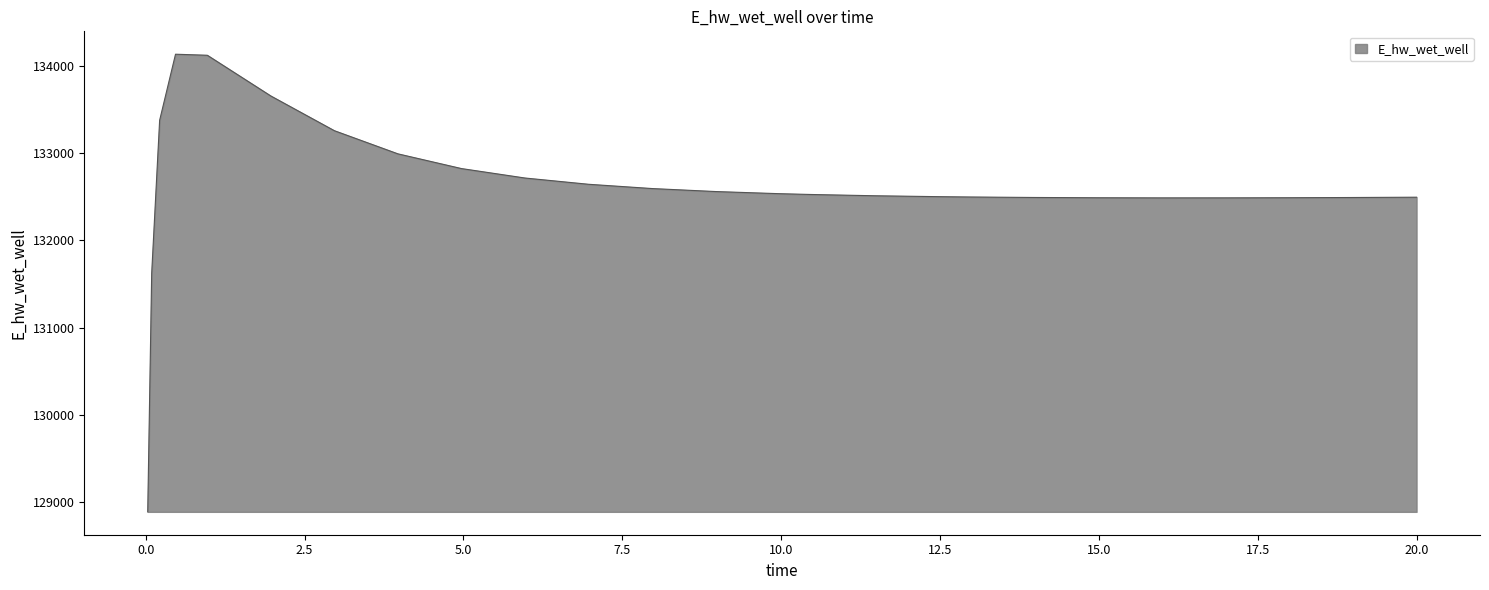

What is the maximum value shown in the chart?

134135.4